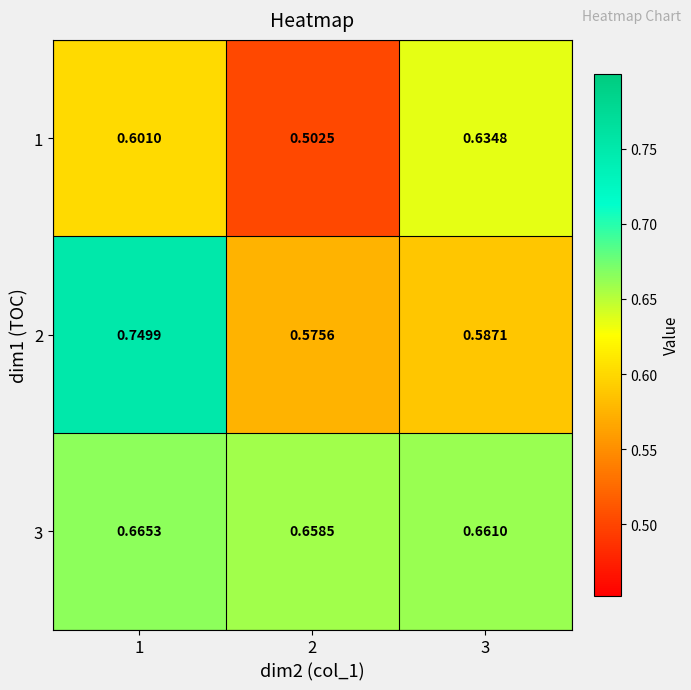

At 3, list the series in order from largest to smallest.

3, 1, 2